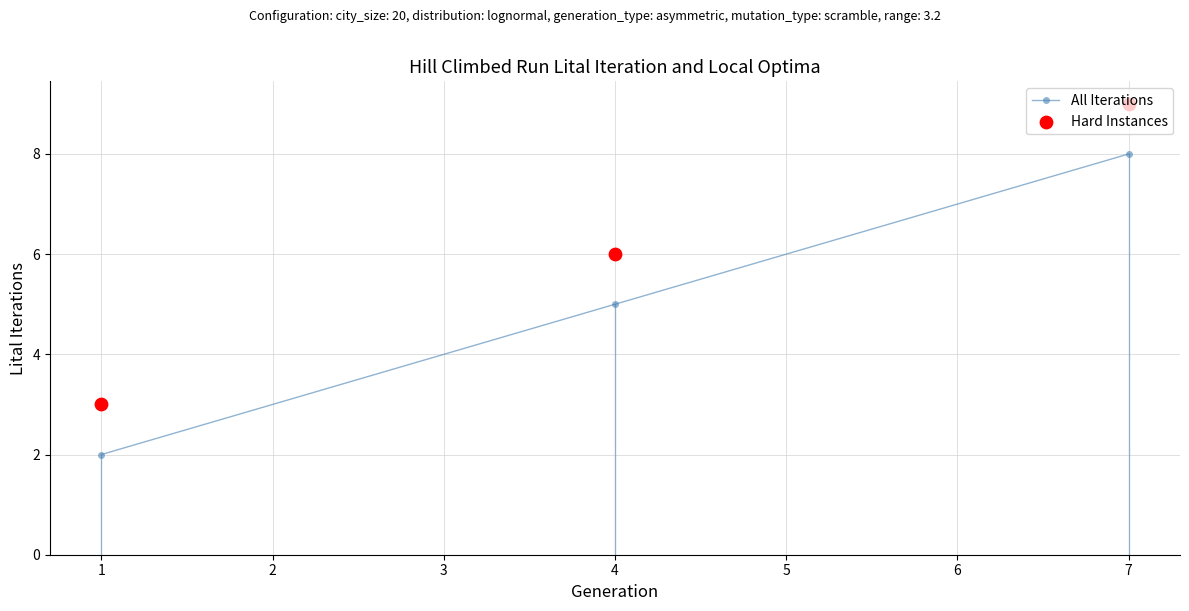

The All Iterations series shows 2 at 7. True or false?

False